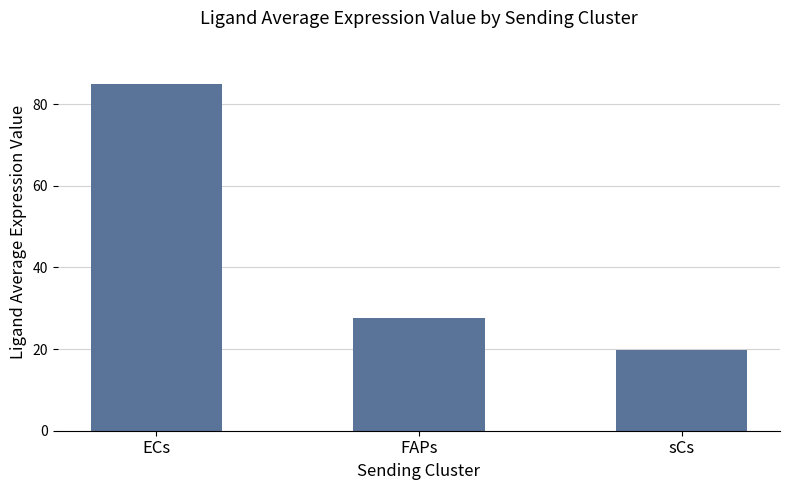

What is the ratio of the value at FAPs to the value at sCs?

1.4